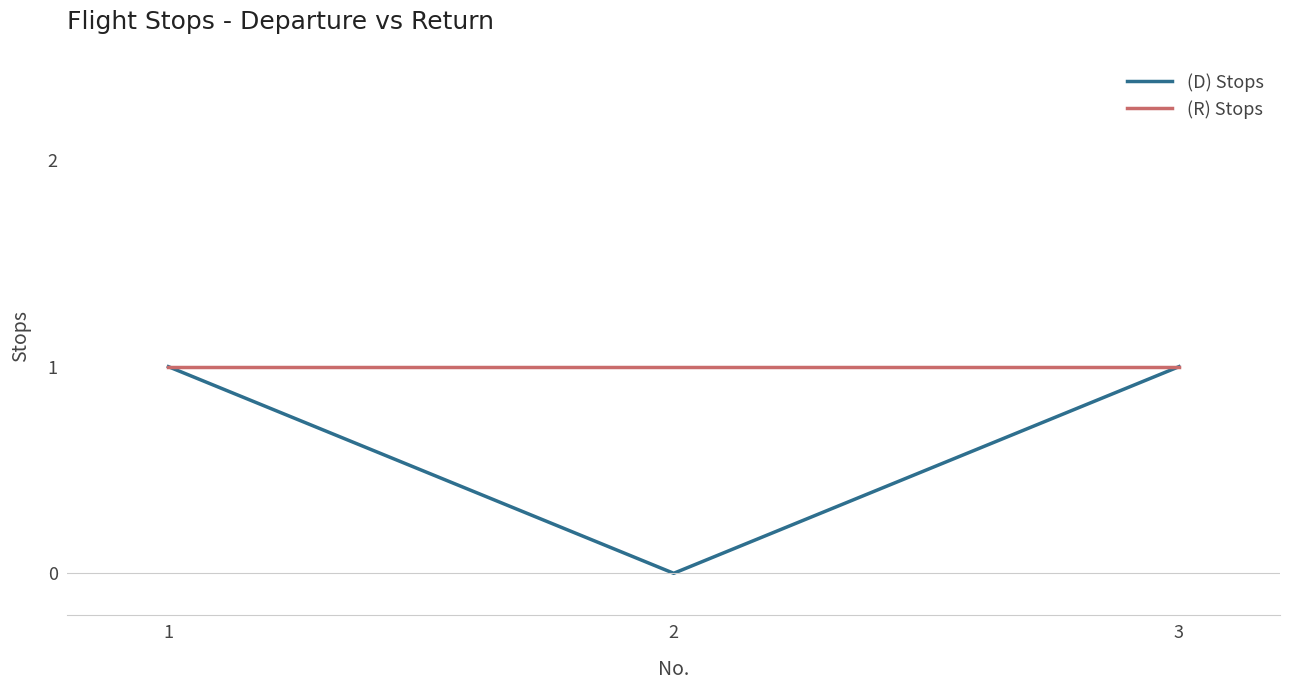

The (D) Stops series shows 1 at 1. True or false?

True